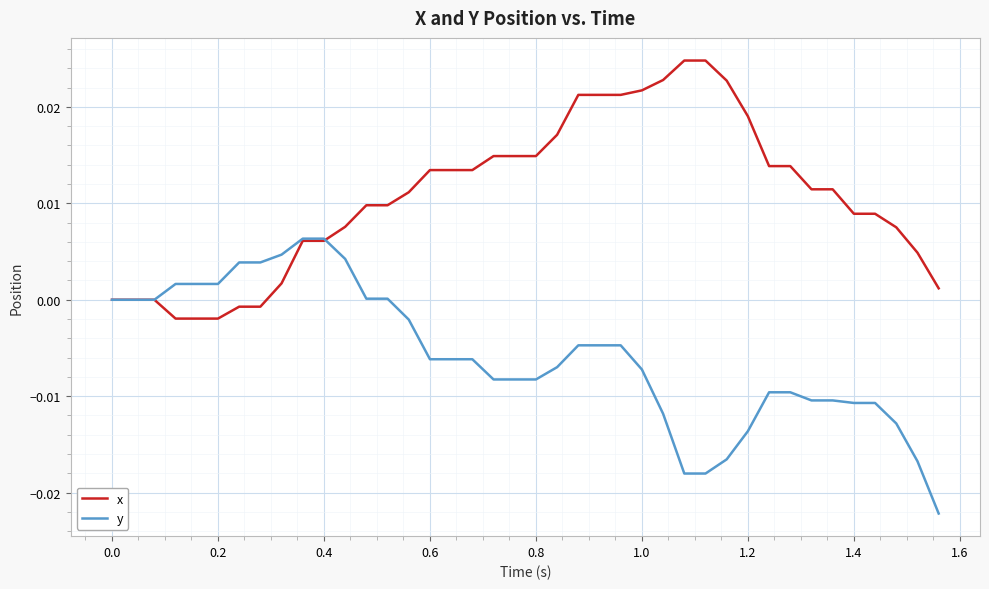

Which series has the largest total across all categories?

x